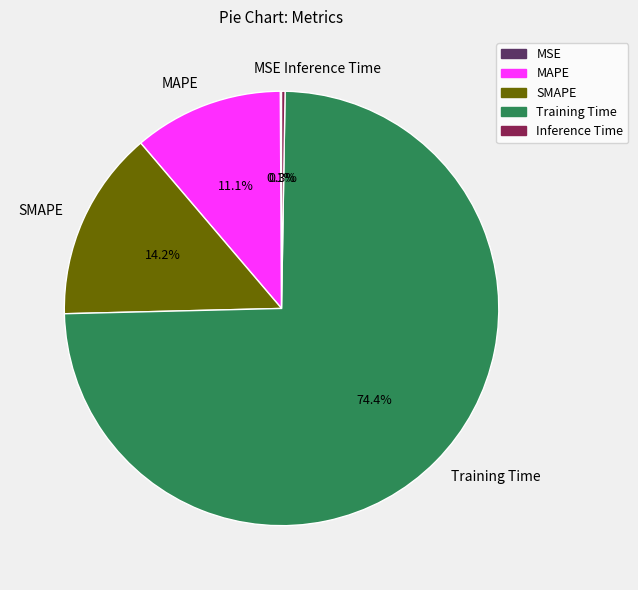

What is the largest slice in the pie chart?

Training Time